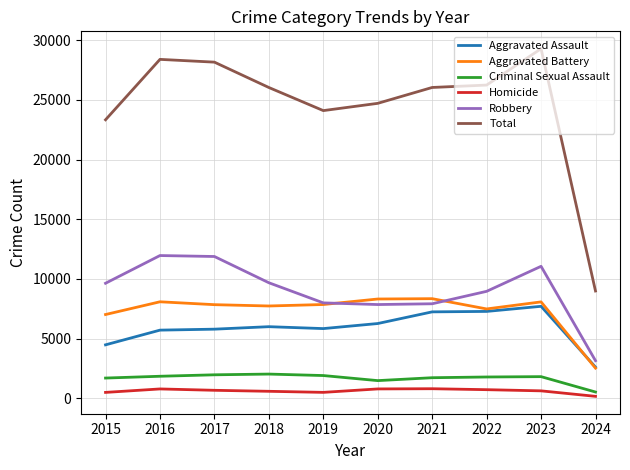

Which series has the largest total across all categories?

Total